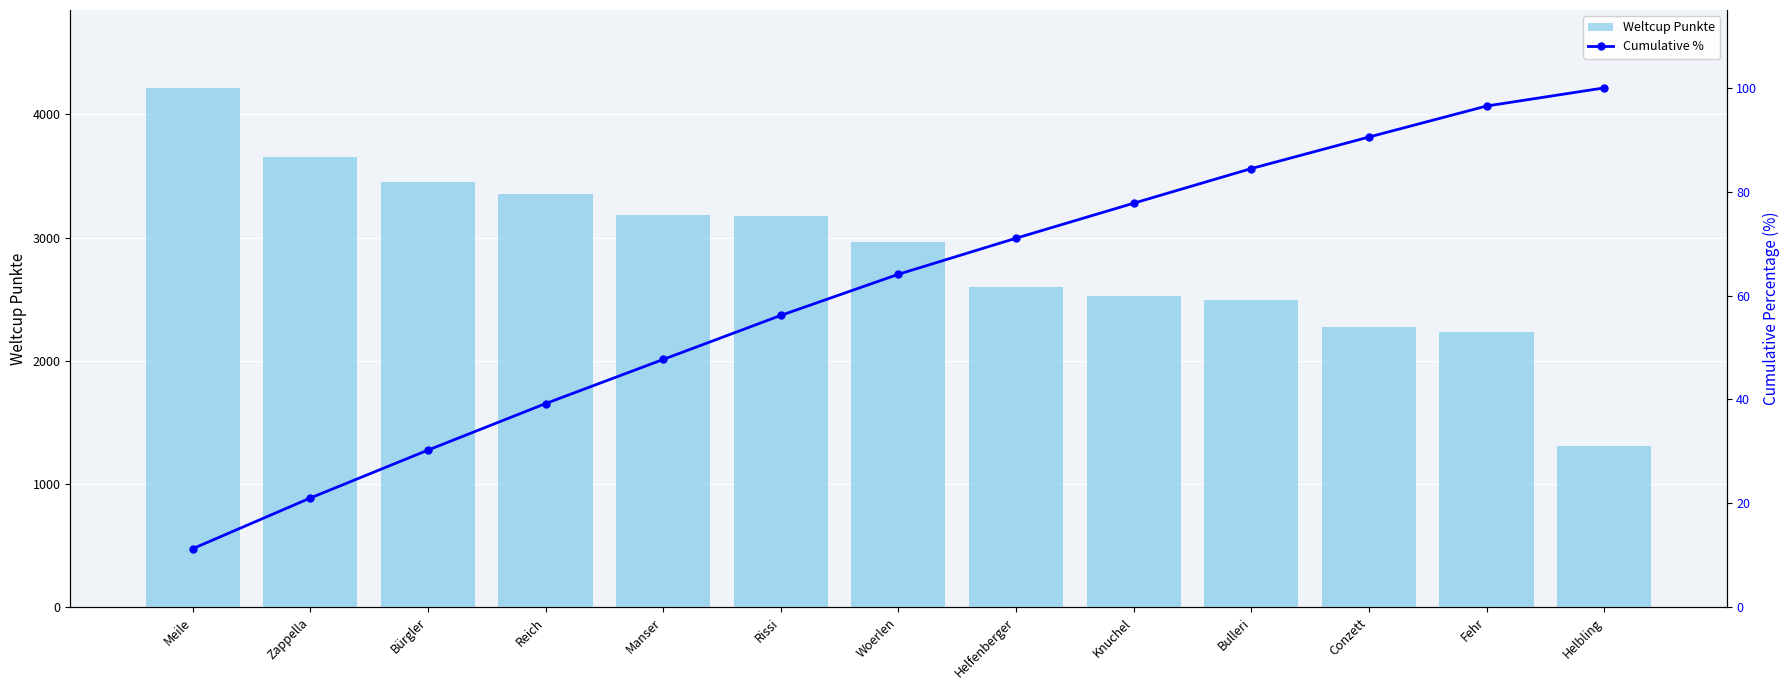

Which series has the largest range (max minus min)?

Weltcup Punkte